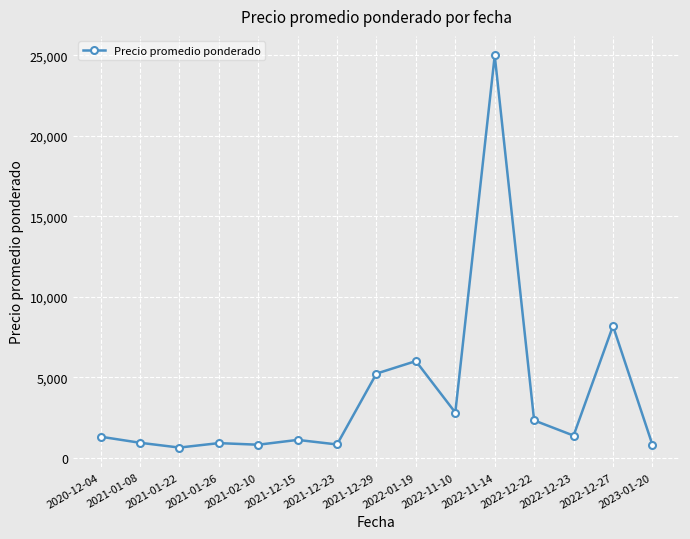

How many lines are shown in the chart?

1